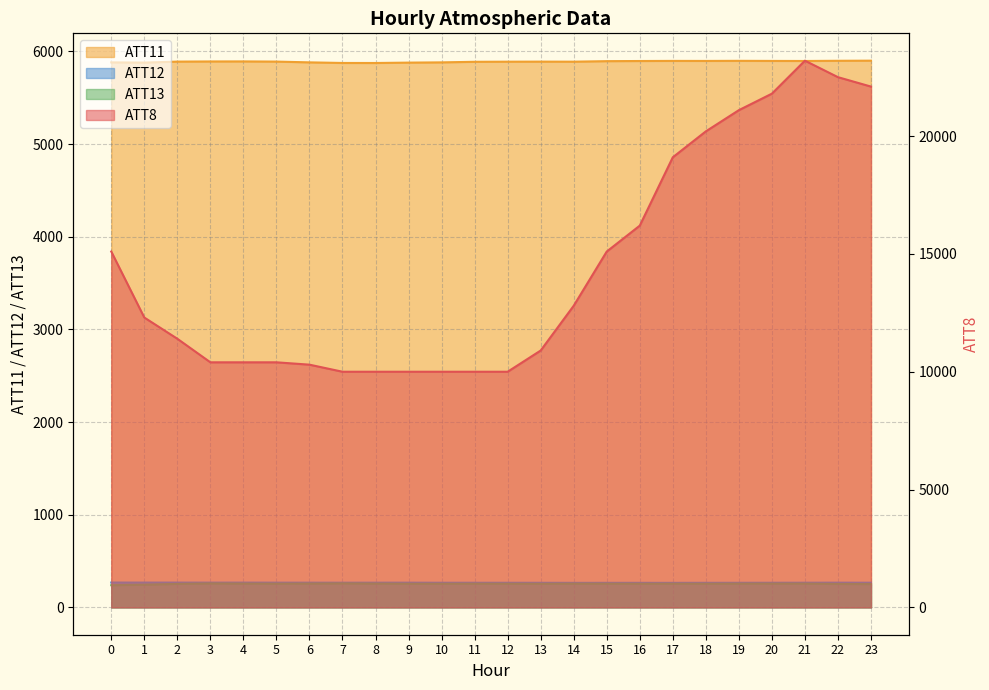

Which series has the largest total across all categories?

ATT8